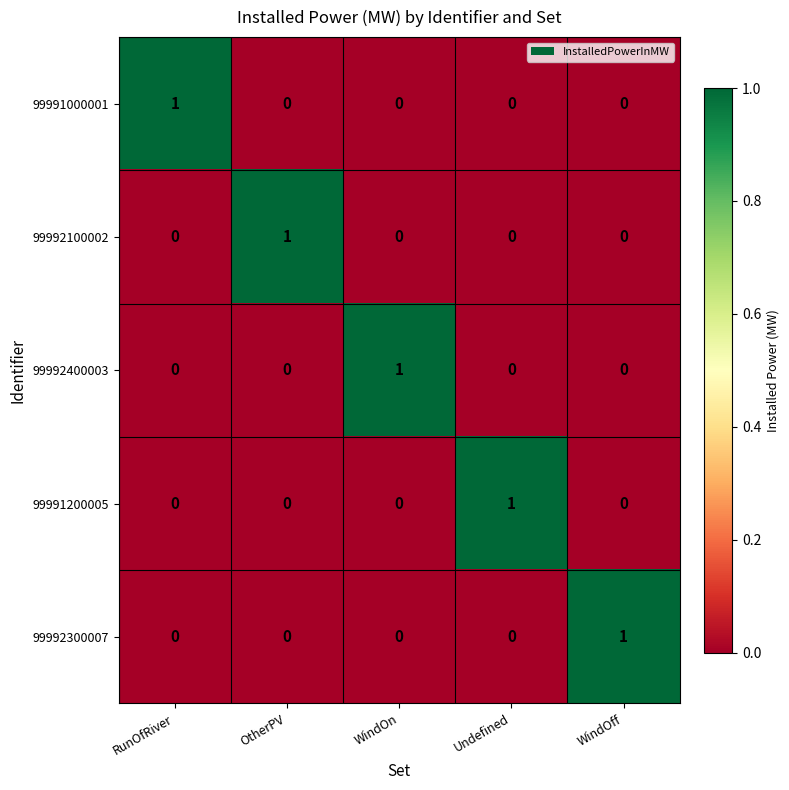

How many 99992100002 values are between 0 and 1?

5